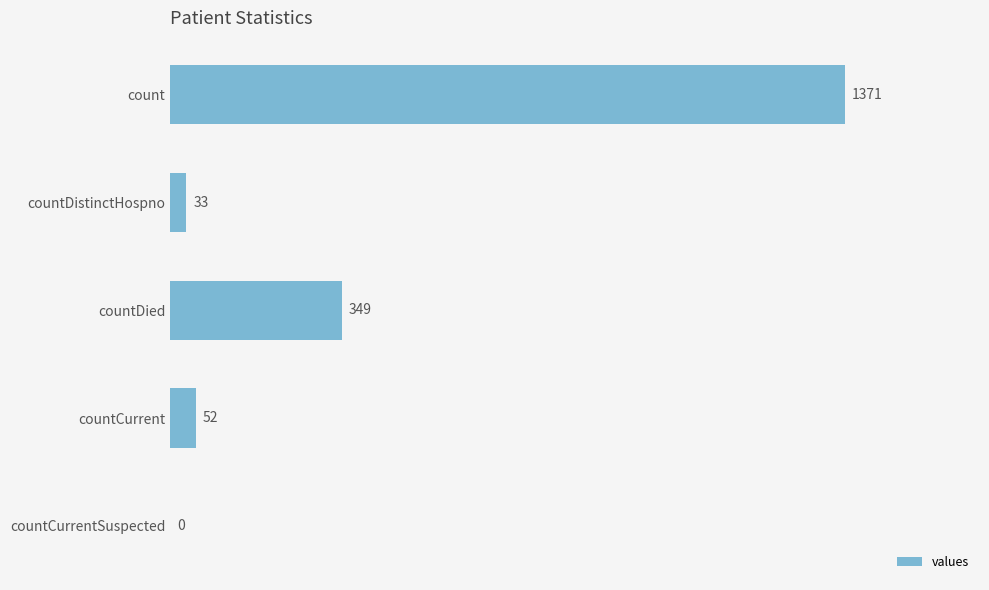

Are the bars horizontal?

Yes